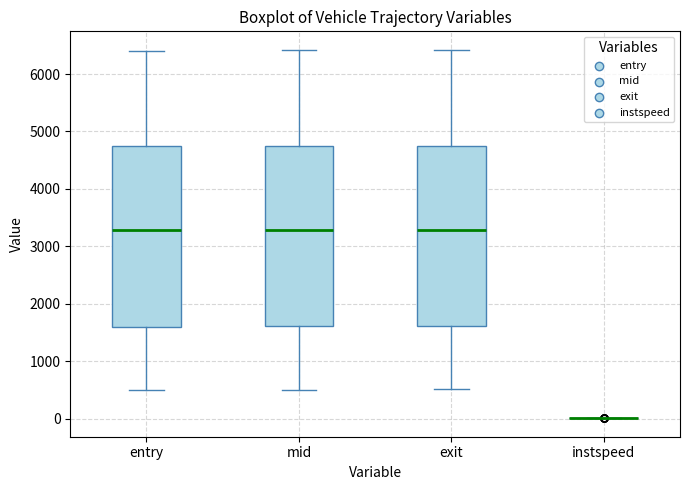

Reading left to right, transcribe this box plot: for each box, give where its median line is, the range the box spans, and where its two whiskers end, as read against the y-axis. The values are not printed on the chart, so give them approximately, as read against the axis.

entry: median 3300, box 1600 to 4700, whiskers 500 to 6400
mid: median 3300, box 1600 to 4700, whiskers 500 to 6400
exit: median 3300, box 1600 to 4700, whiskers 500 to 6400
instspeed: box collapsed to a line at 0, whiskers 0 to 0